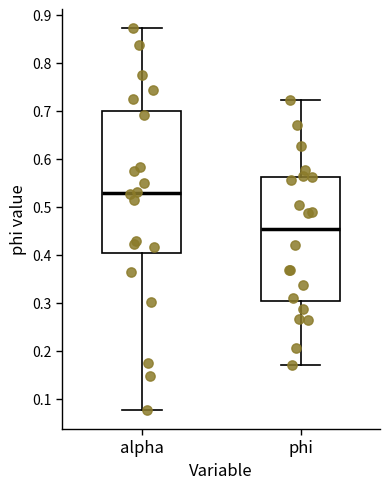

Reading left to right, read every box against the y-axis: the position of its median line, the range the box covers, and the ends of its whiskers. The values are not printed on the chart, so give them approximately, as read against the axis.

alpha: median 0.53, box 0.40 to 0.70, whiskers 0.08 to 0.87
phi: median 0.45, box 0.30 to 0.56, whiskers 0.17 to 0.72